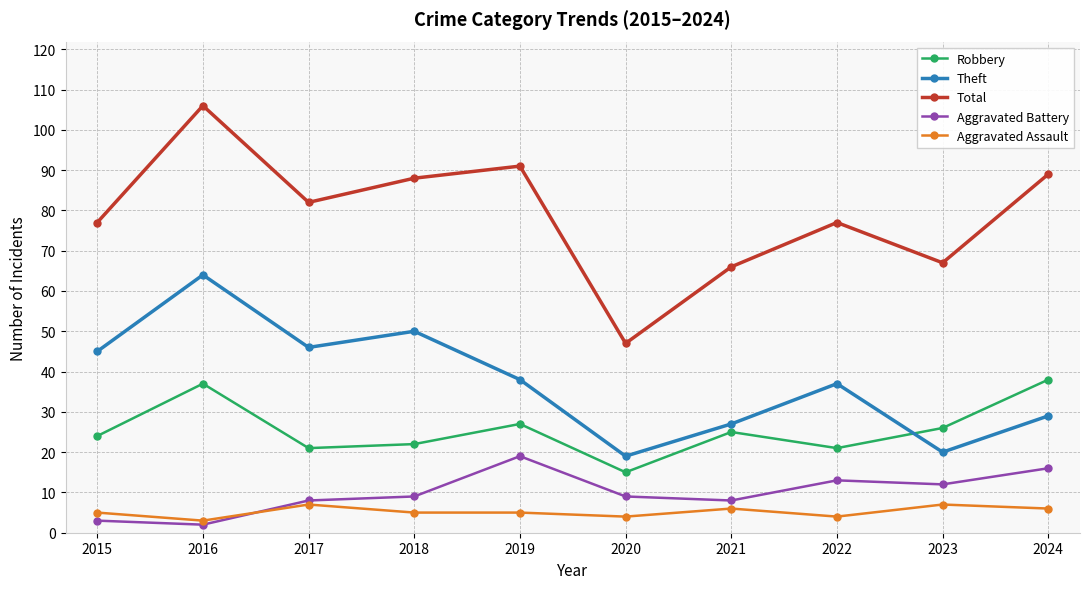

True or false: Total and Theft intersect in this chart.

False